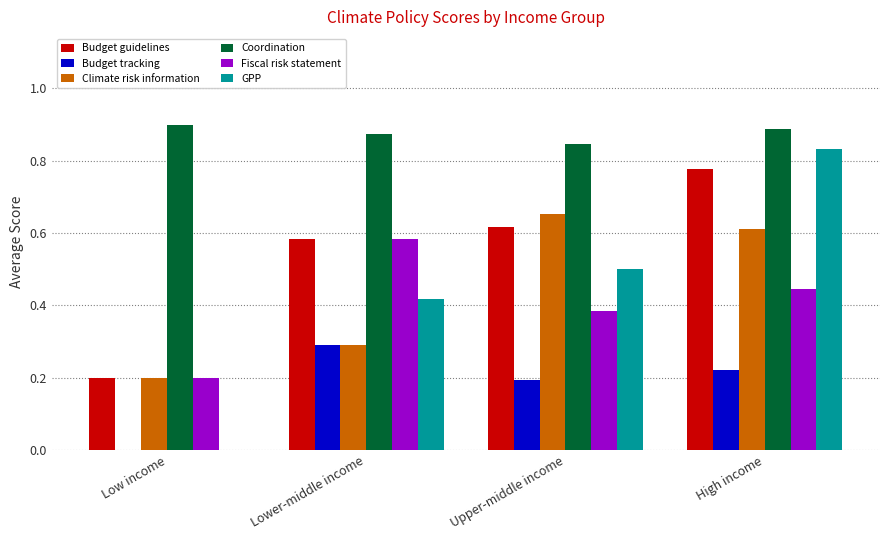

What is the sum of all Climate risk information values?

1.8